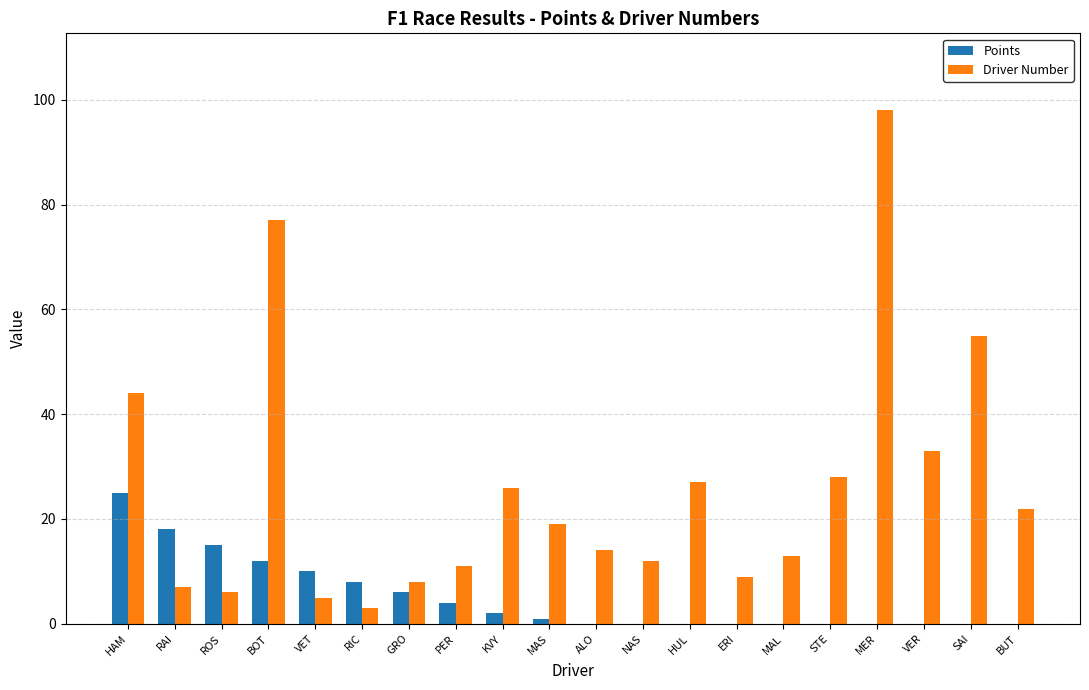

What is the average value of the Driver Number series?

26